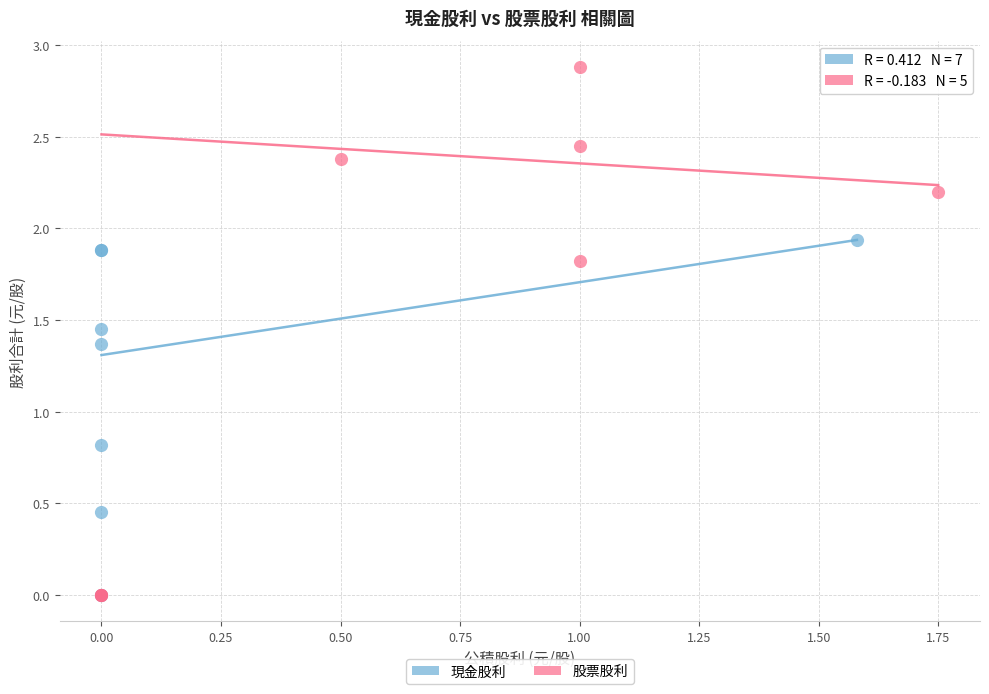

Which series reaches the maximum Y coordinate?

股票股利